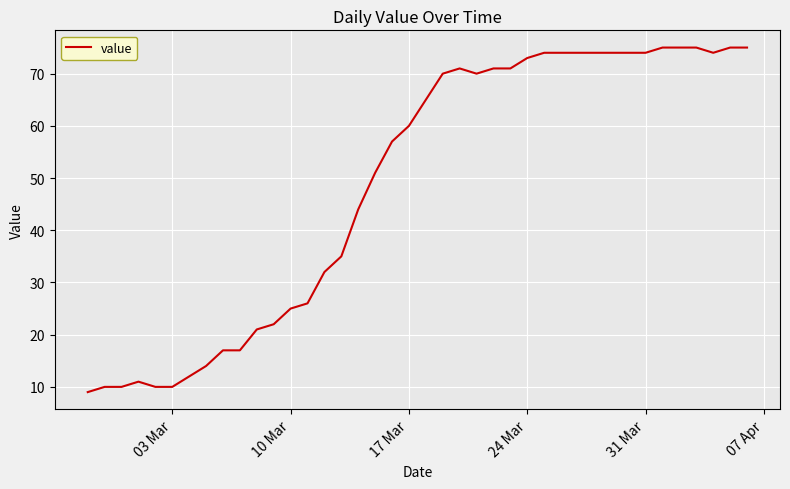

What is the greatest value displayed?

75